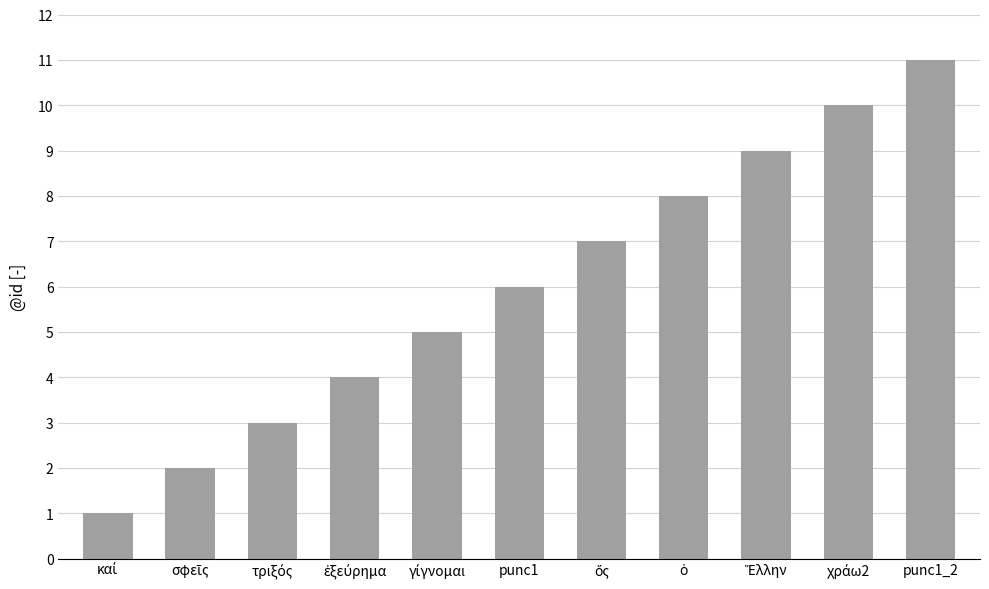

What is the sum of all values?

66